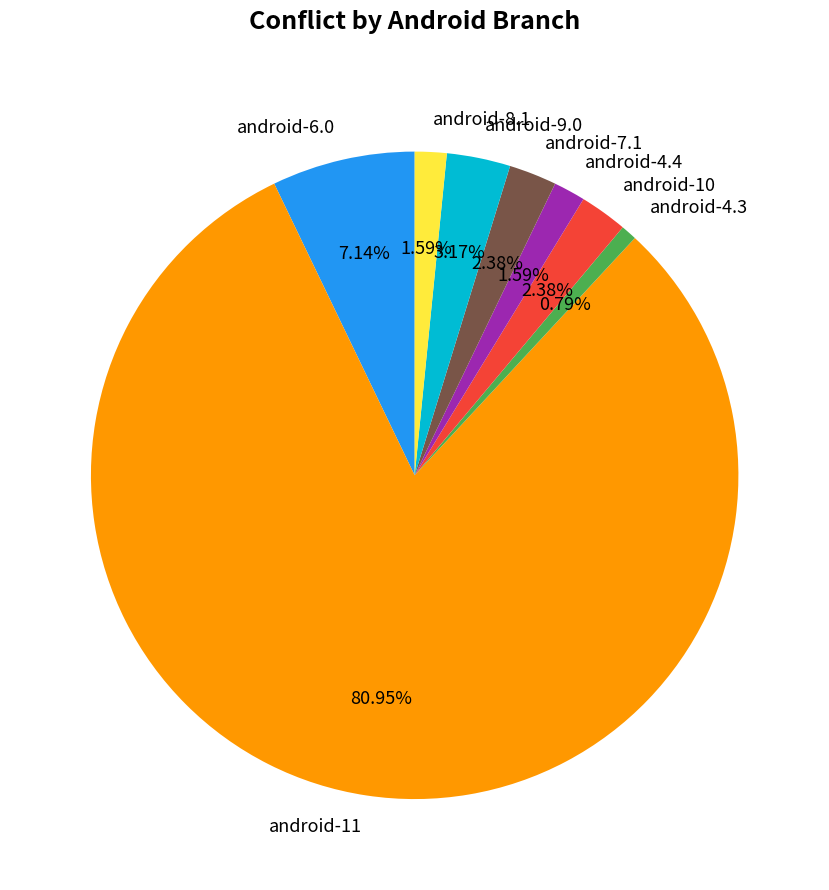

To the nearest percent, what is the combined percentage of android-4.4 and android-4.3?

2%